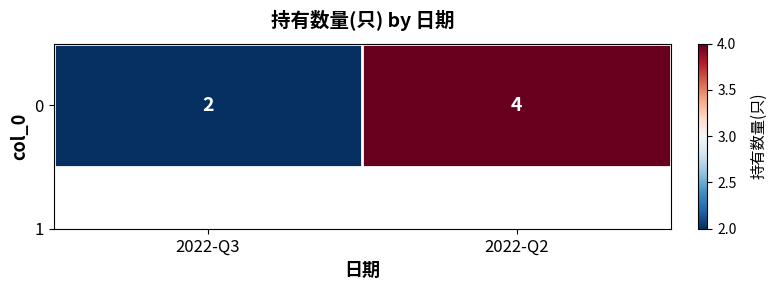

Is it true that the value at 2022-Q3 is 2?

True